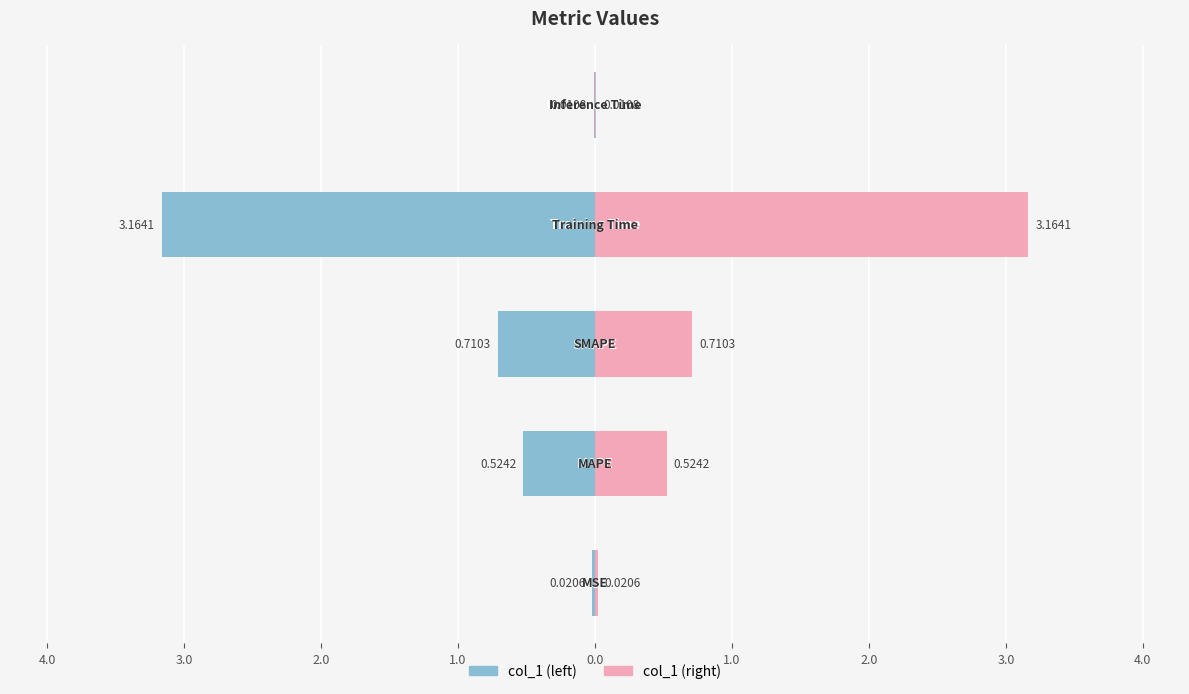

What are all the series names shown in the legend?

col_1 (left), col_1 (right)